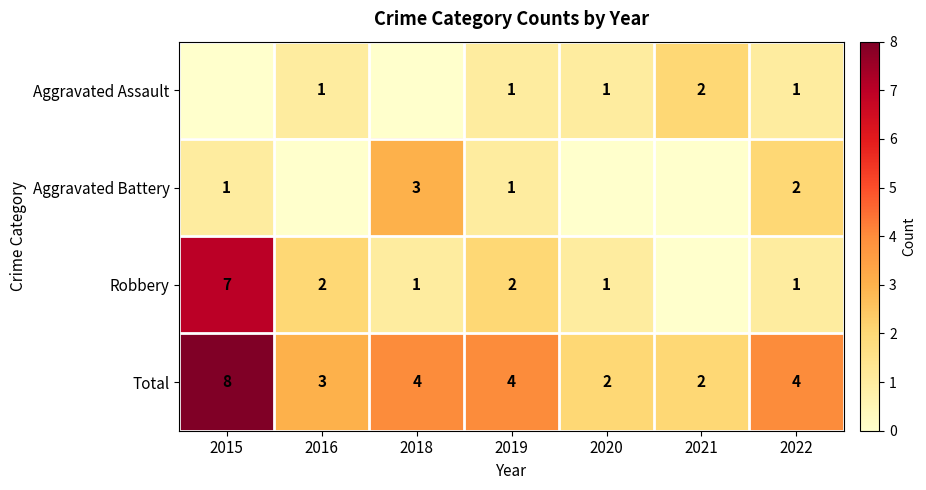

The value of Total at 2019 is 4. True or false?

True